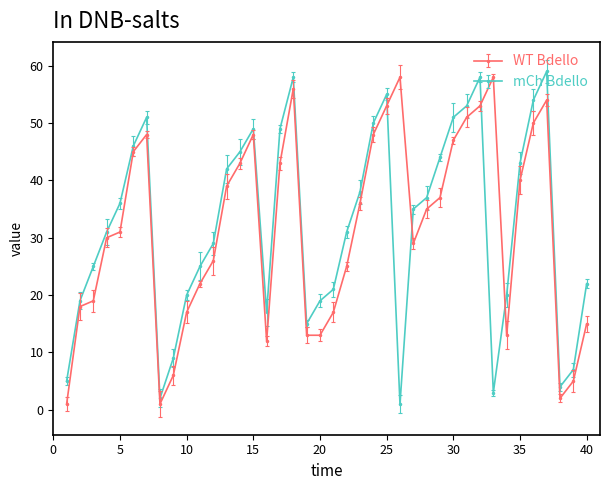

What is the average value of the WT Bdello series?

31